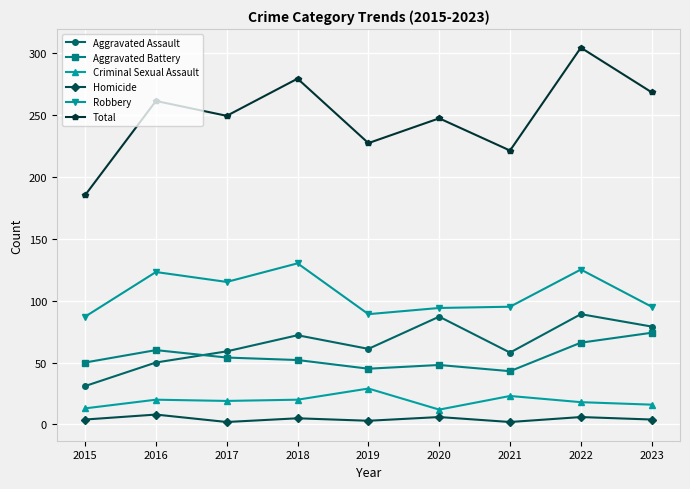

True or false: Aggravated Assault has more than 2 points higher than both neighbors.

True